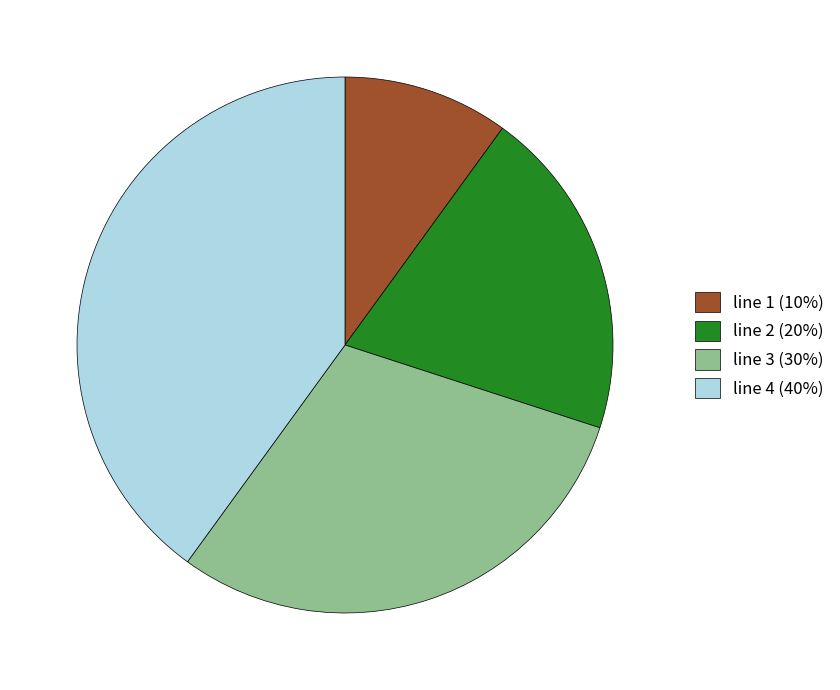

Approximately how many times larger is the value at line 1 (10%) compared to line 3 (30%)?

0.3